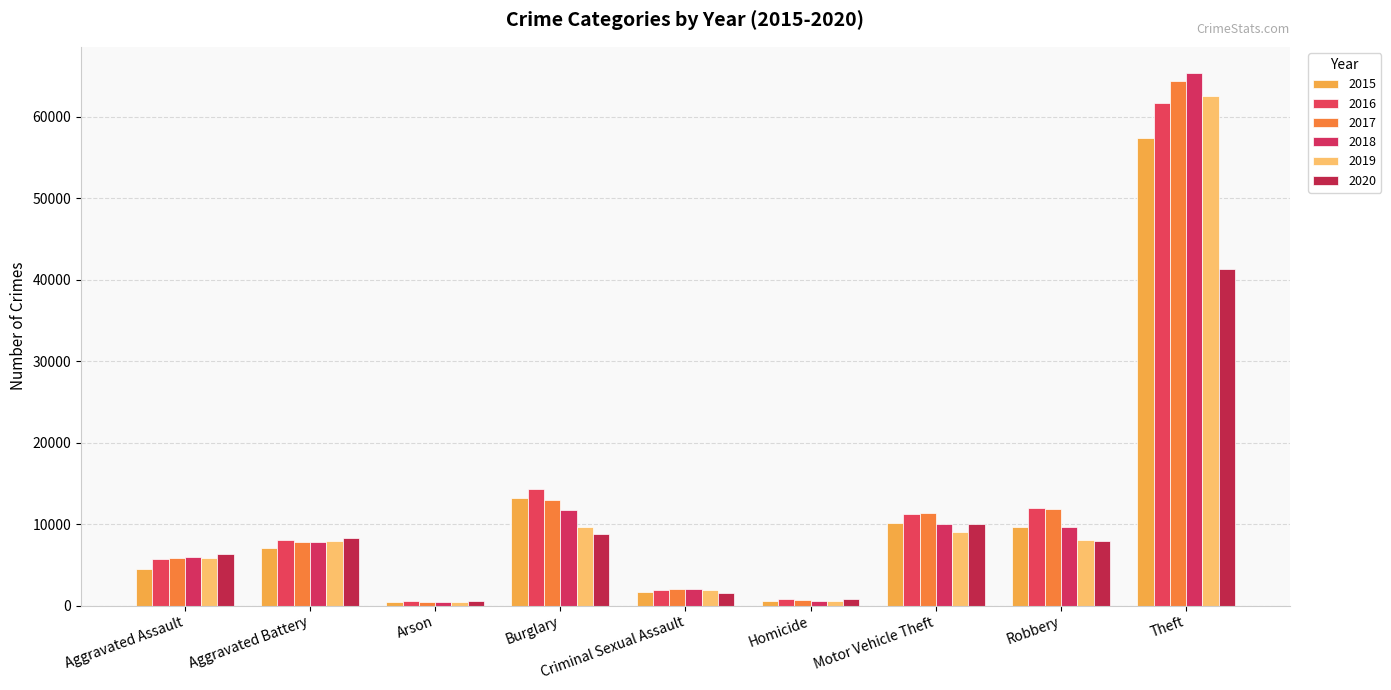

Read the 2016 value at Robbery, to the nearest 10.

11960